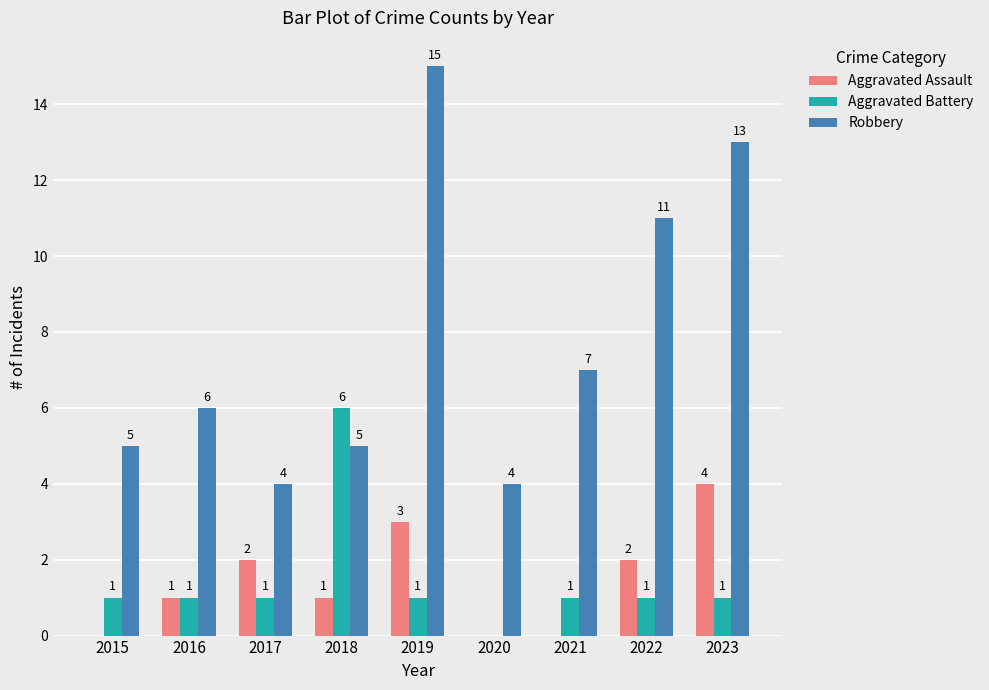

Reading left to right, list all the values displayed in this chart.

Aggravated Assault: 0	1	2	1	3	0	0	2	4
Aggravated Battery: 1	1	1	6	1	0	1	1	1
Robbery: 5	6	4	5	15	4	7	11	13